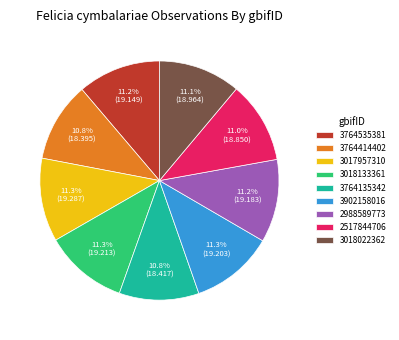

Does 3018133361 account for over 50% of the chart?

No